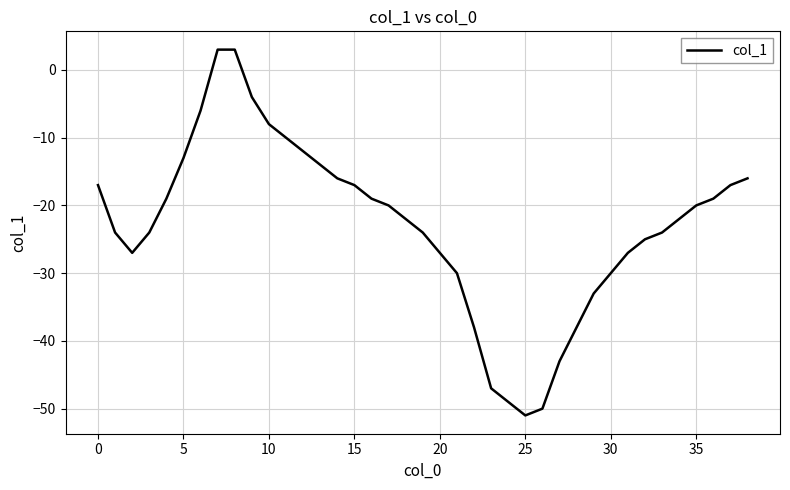

What is the minimum value shown in the chart?

-51